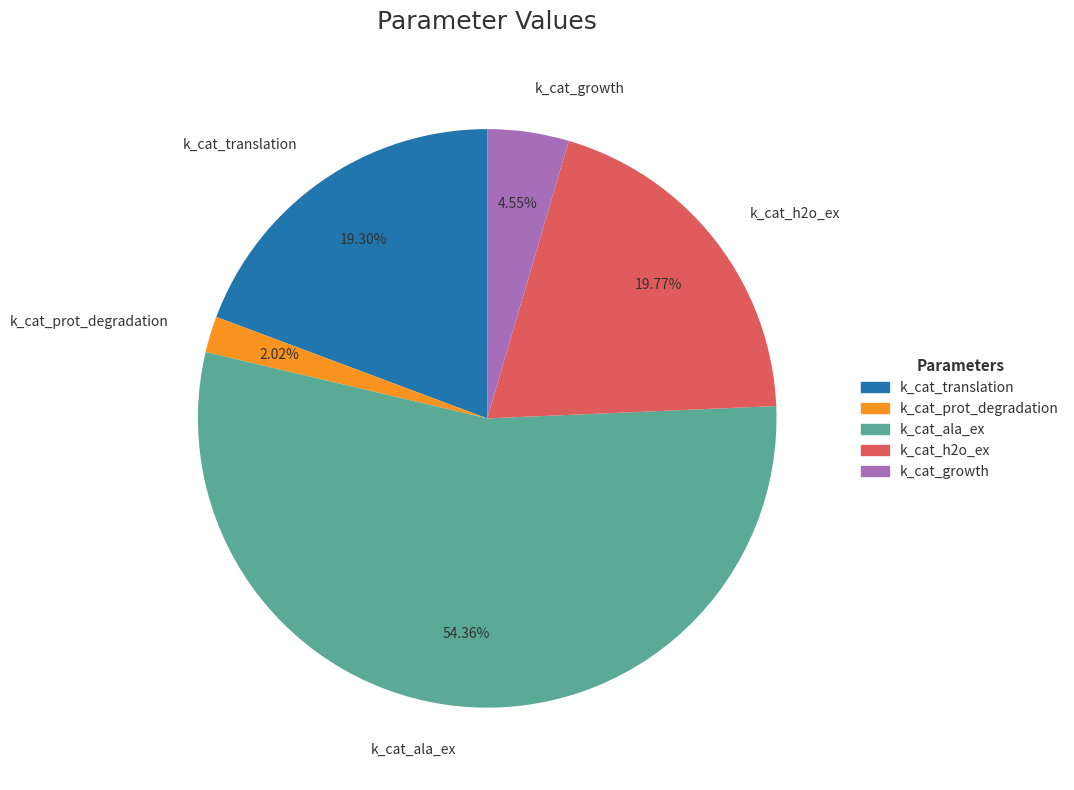

True or false: k_cat_prot_degradation accounts for 2% of the total.

True